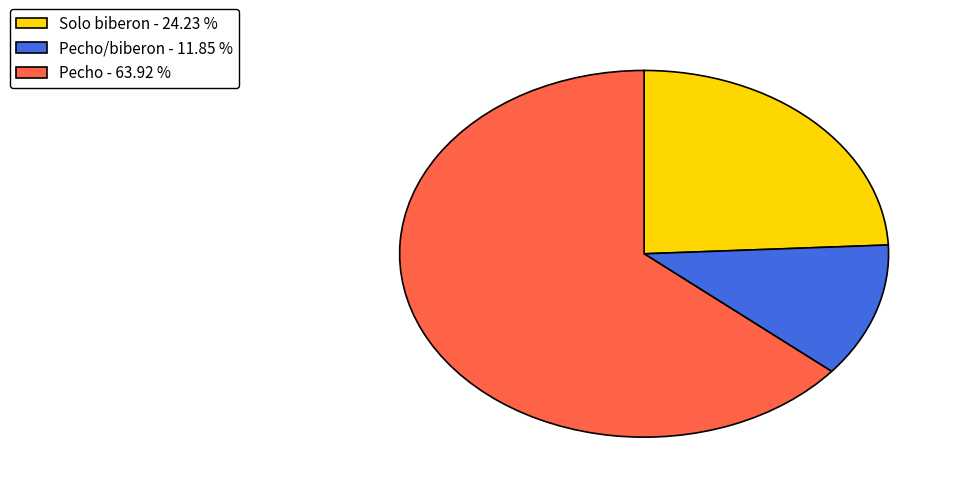

Which category accounts for the majority?

Pecho - 63.92 %